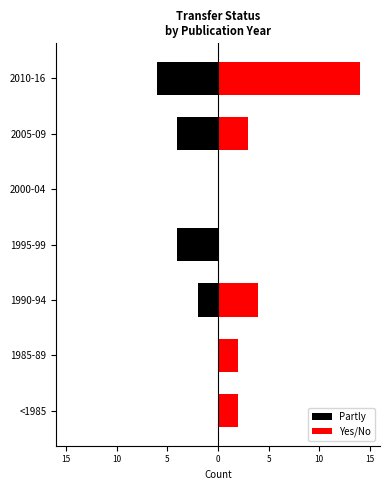

Reading left to right, what are all the values shown in this chart?

Partly: 0	0	-2	-4	0	-4	-6
Yes/No: 2	2	4	0	0	3	14